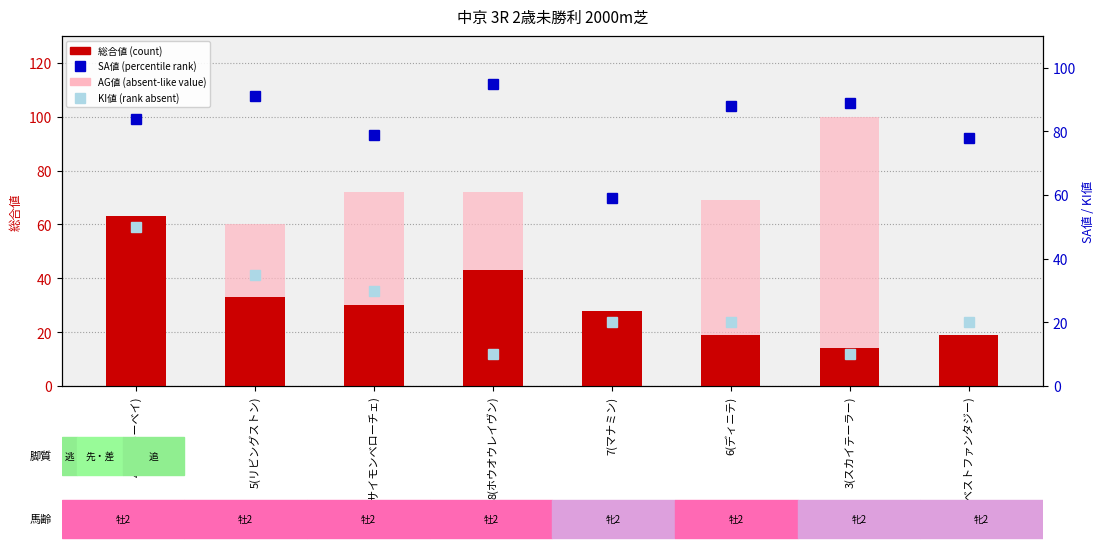

Reading right to left, transcribe all the data shown in this chart.

総合値 (count): 1(ベストファンタジー)=19	3(スカイテーラー)=14	6(ディニテ)=19	7(マナミン)=28	8(ホウオウレイヴン)=43	2(サイモンベローチェ)=30	5(リビングストン)=33	4(ラッキーベイ)=63
AG値 (absent-like): 1(ベストファンタジー)=0	3(スカイテーラー)=100	6(ディニテ)=69	7(マナミン)=0	8(ホウオウレイヴン)=72	2(サイモンベローチェ)=72	5(リビングストン)=60	4(ラッキーベイ)=0
SA値 (percentile rank): 1(ベストファンタジー)=78	3(スカイテーラー)=89	6(ディニテ)=88	7(マナミン)=59	8(ホウオウレイヴン)=95	2(サイモンベローチェ)=79	5(リビングストン)=91	4(ラッキーベイ)=84
KI値 (rank absent): 1(ベストファンタジー)=20	3(スカイテーラー)=10	6(ディニテ)=20	7(マナミン)=20	8(ホウオウレイヴン)=10	2(サイモンベローチェ)=30	5(リビングストン)=35	4(ラッキーベイ)=50